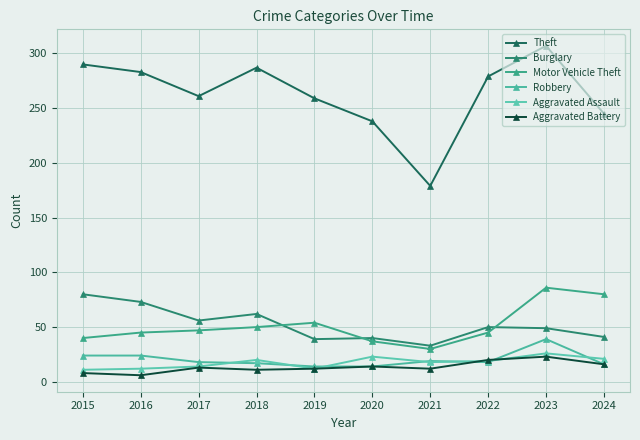

How many lines are shown in the chart?

6